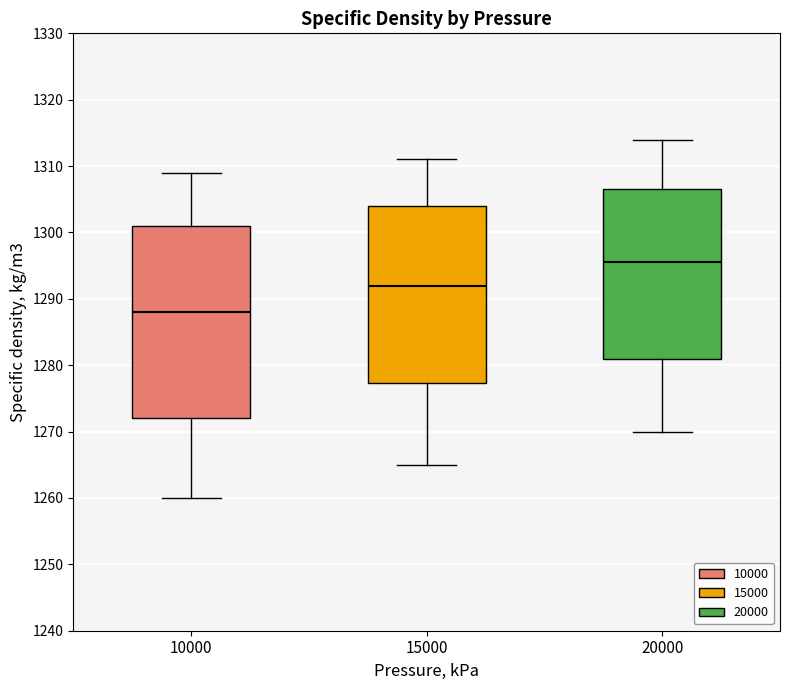

Reading left to right, read every box against the y-axis: the position of its median line, the range the box covers, and the ends of its whiskers. The values are not printed on the chart, so give them approximately, as read against the axis.

10000: median 1288, box 1272 to 1301, whiskers 1260 to 1309
15000: median 1292, box 1277 to 1304, whiskers 1265 to 1311
20000: median 1296, box 1281 to 1307, whiskers 1270 to 1314